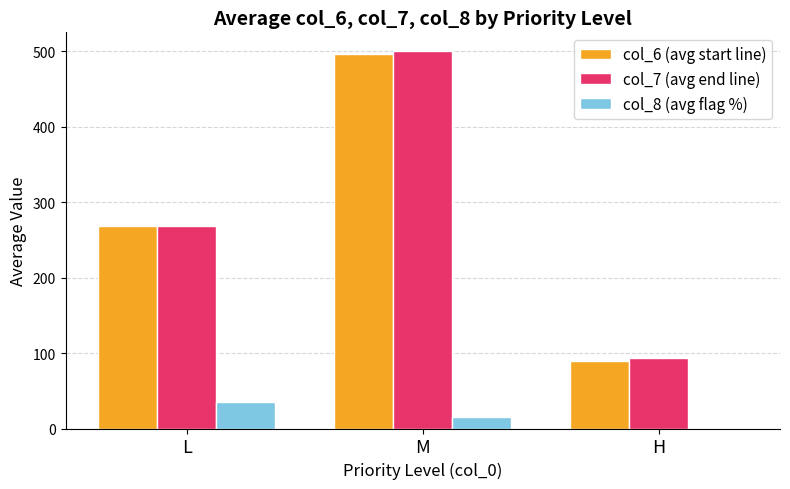

The col_7 (avg end line) series shows 268.5 at L. True or false?

True